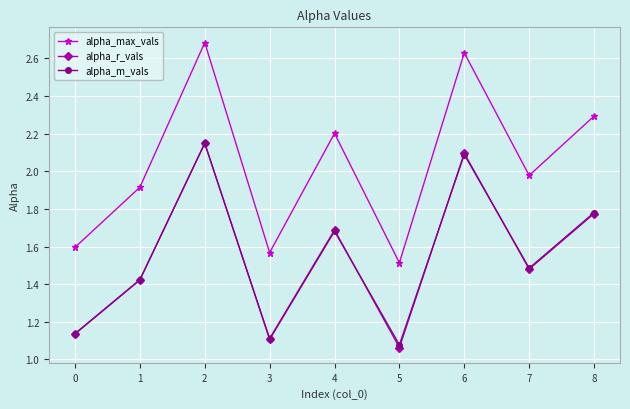

What is the difference between the alpha_max_vals values at 5 and 1?

0.4